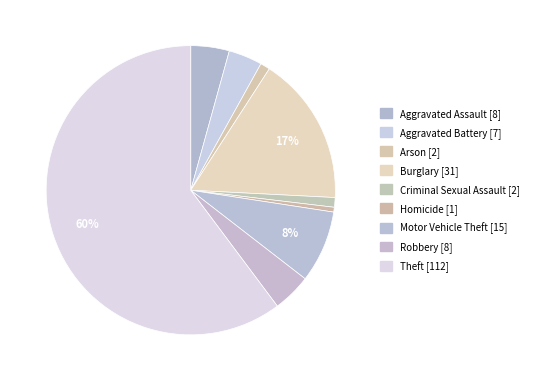

Which slice represents more than half of the pie?

Theft